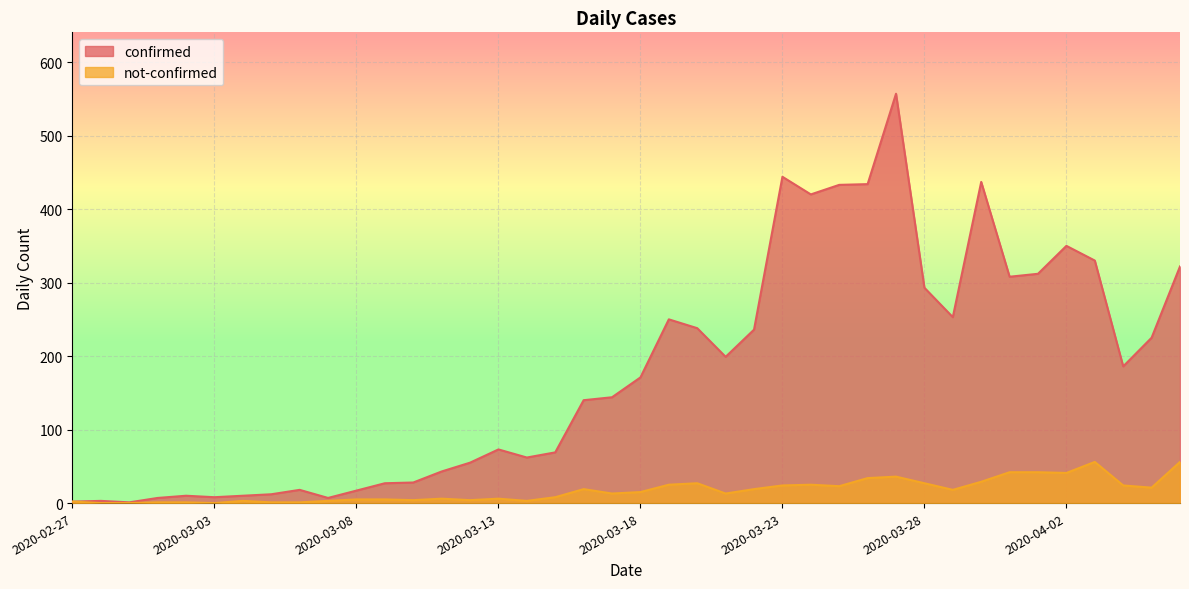

List the series in order of their peak value, highest first.

confirmed, not-confirmed